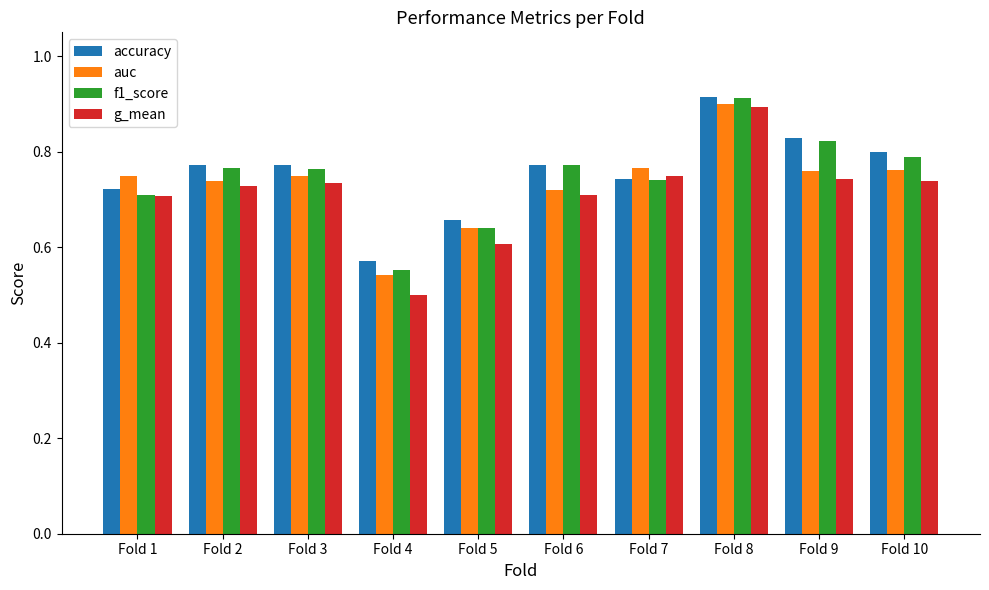

The value of accuracy at Fold 2 is 0.8. True or false?

True